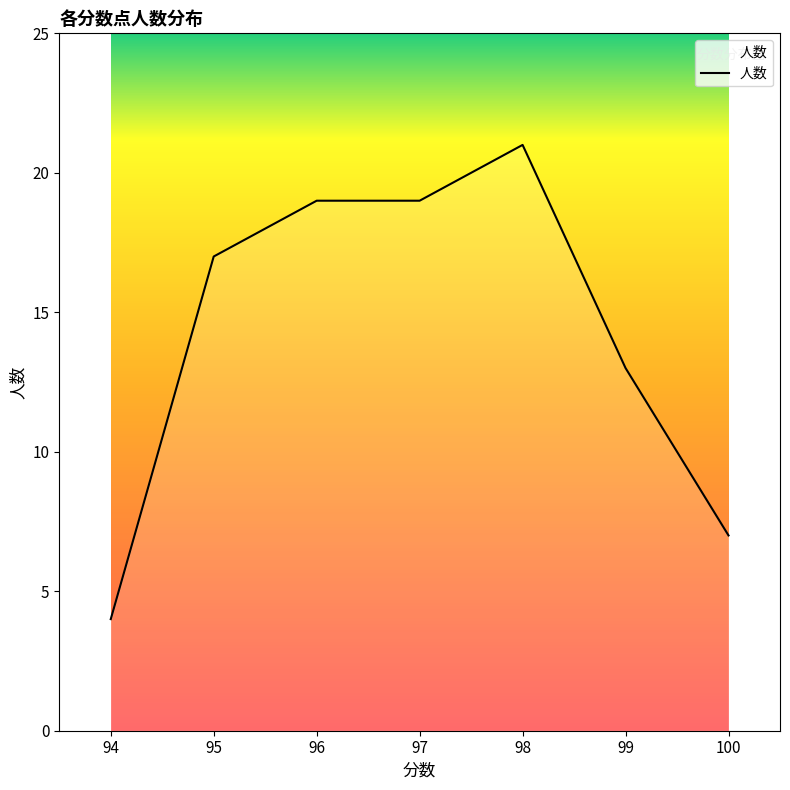

How many distinct data groups are displayed?

1